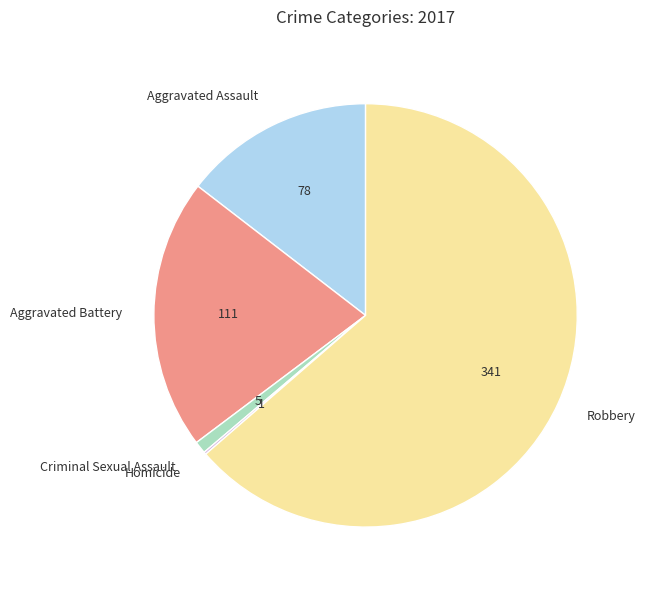

Which slice represents more than half of the pie?

Robbery